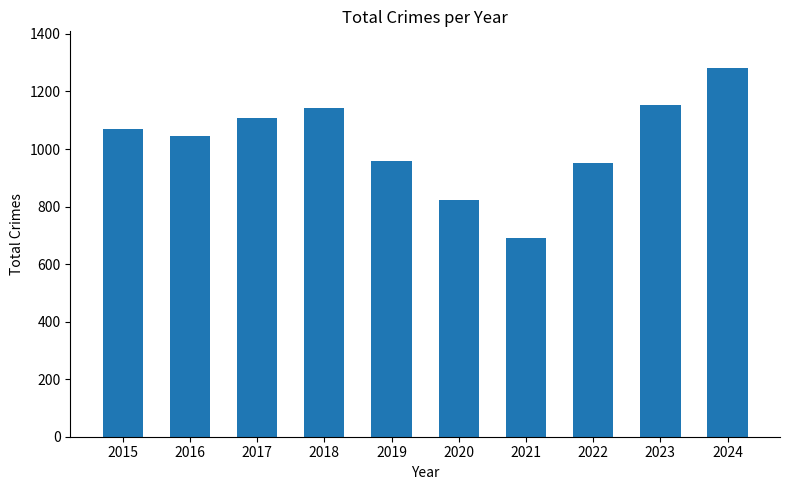

What is the average value?

1022